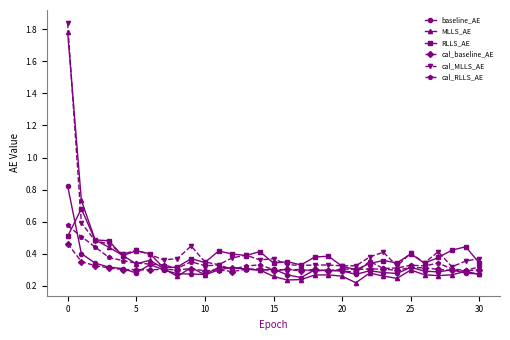

True or false: cal_RLLS_AE has more than 0 interior local peaks.

True